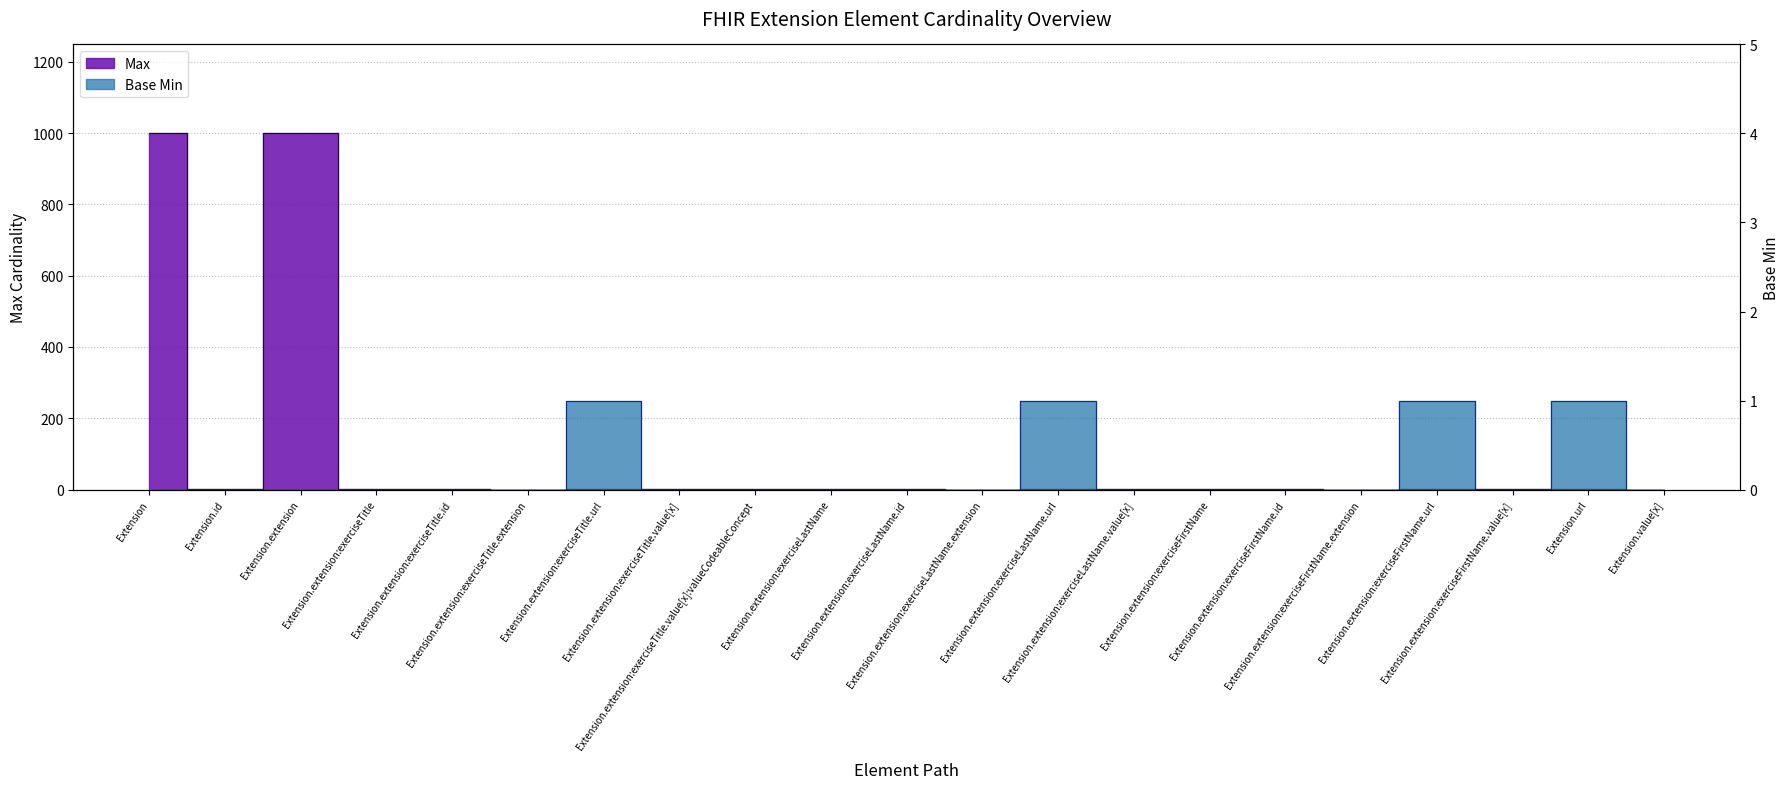

Which series has the largest total across all categories?

Max